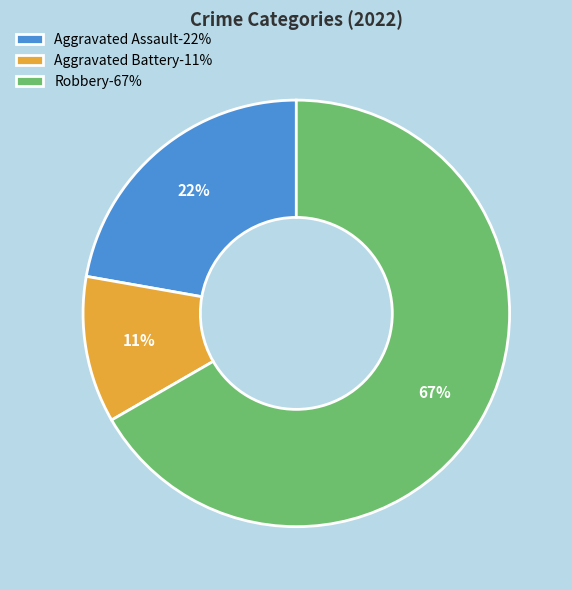

Which category has the smallest portion of the pie?

Aggravated Battery